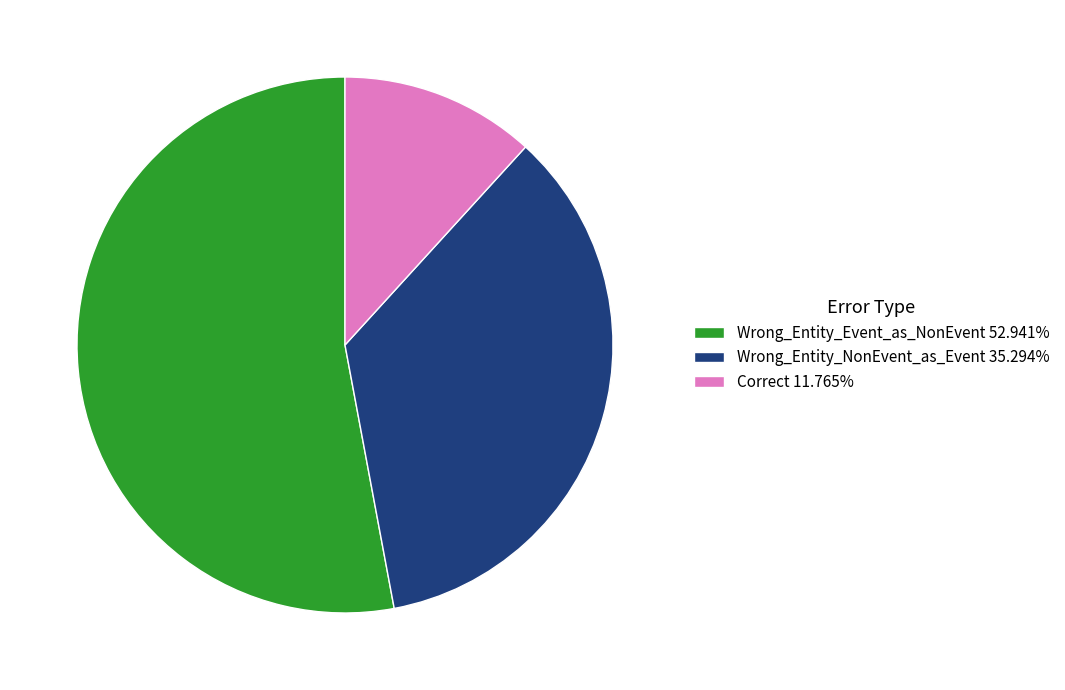

Is it true that Wrong_Entity_Event_as_NonEvent is 53% of the pie?

True